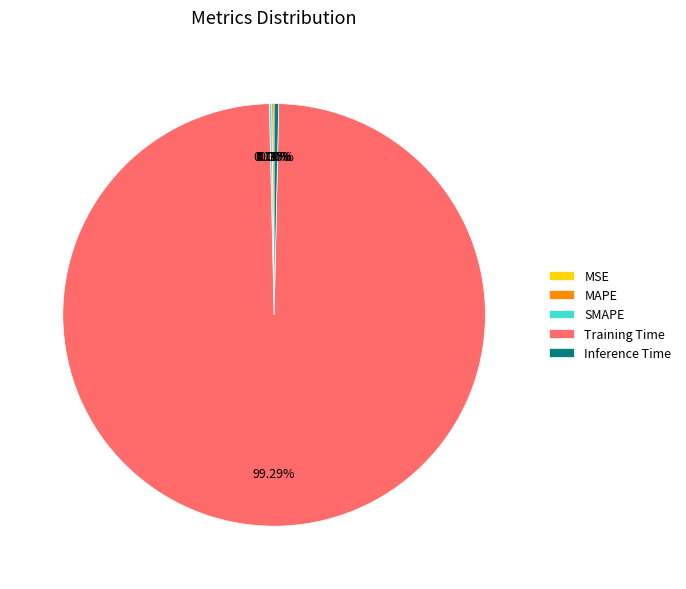

Is there a majority slice in this chart?

Yes